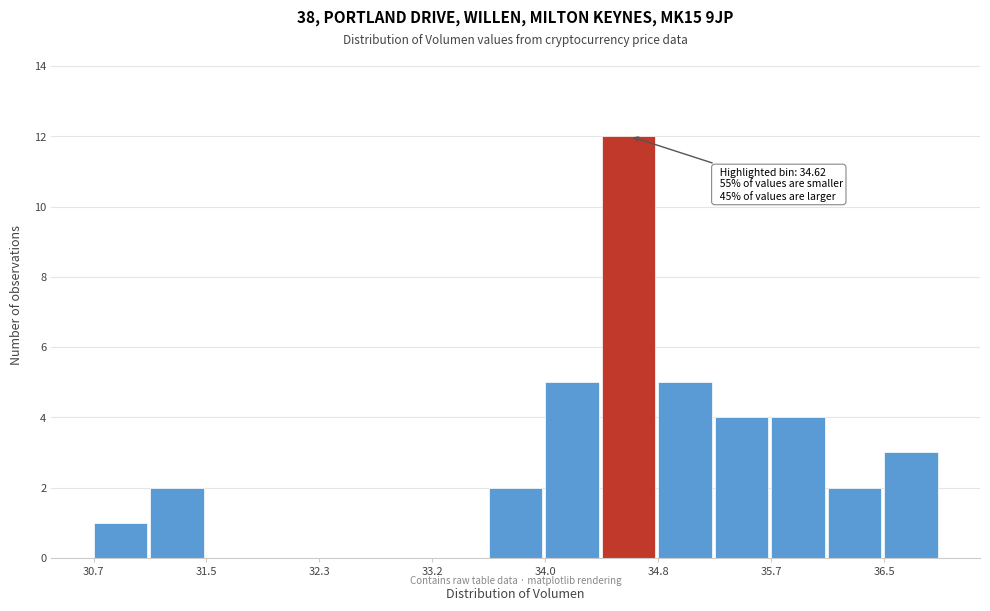

Which range on the x-axis has the tallest bar?

34.4 to 34.8